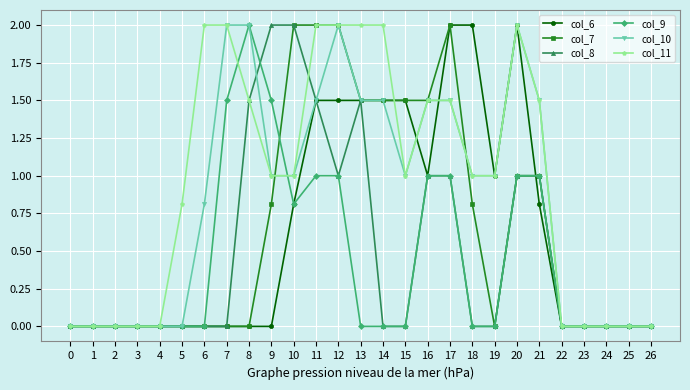

Which category has the highest value in the col_9 series?

8